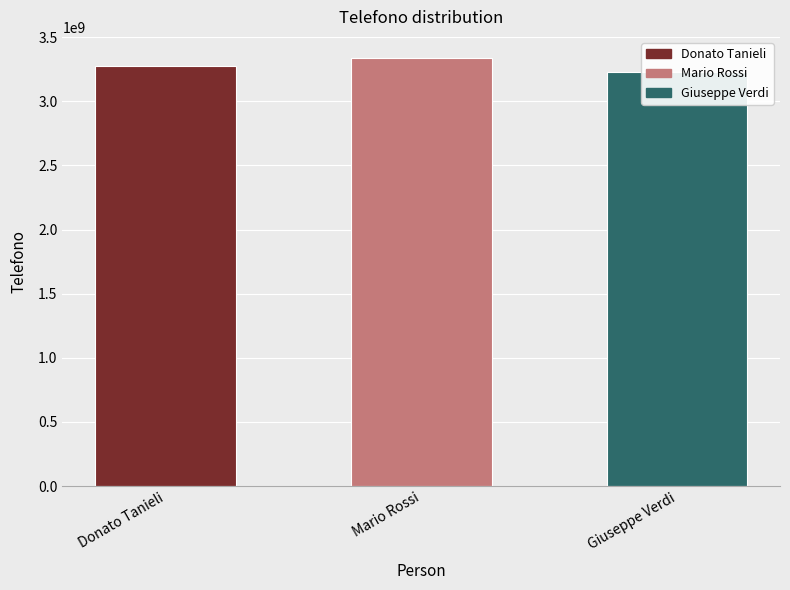

How many data points are above 3276907140?

1